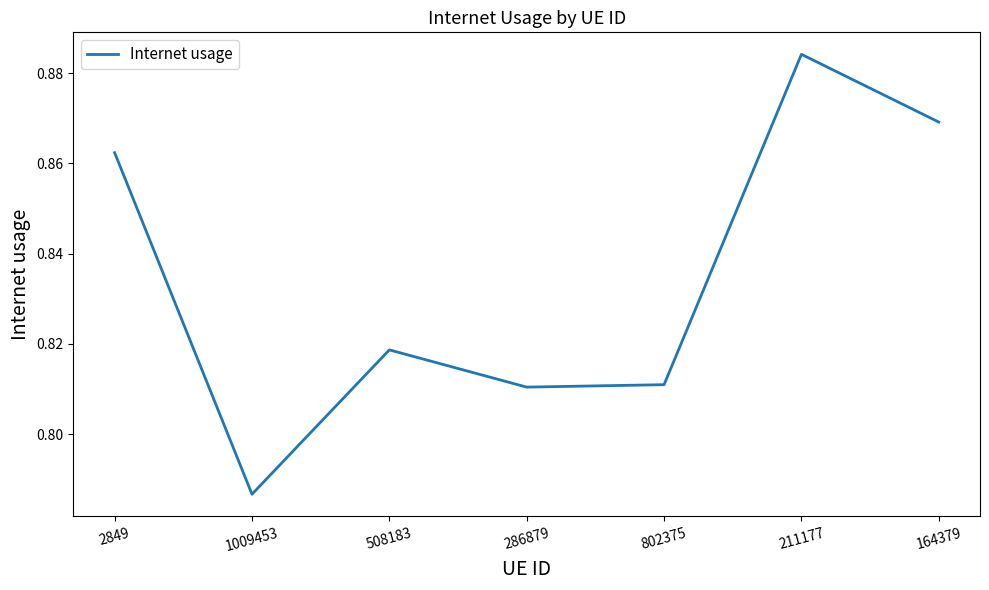

Is it true that the value at 211177 is 1.3?

False